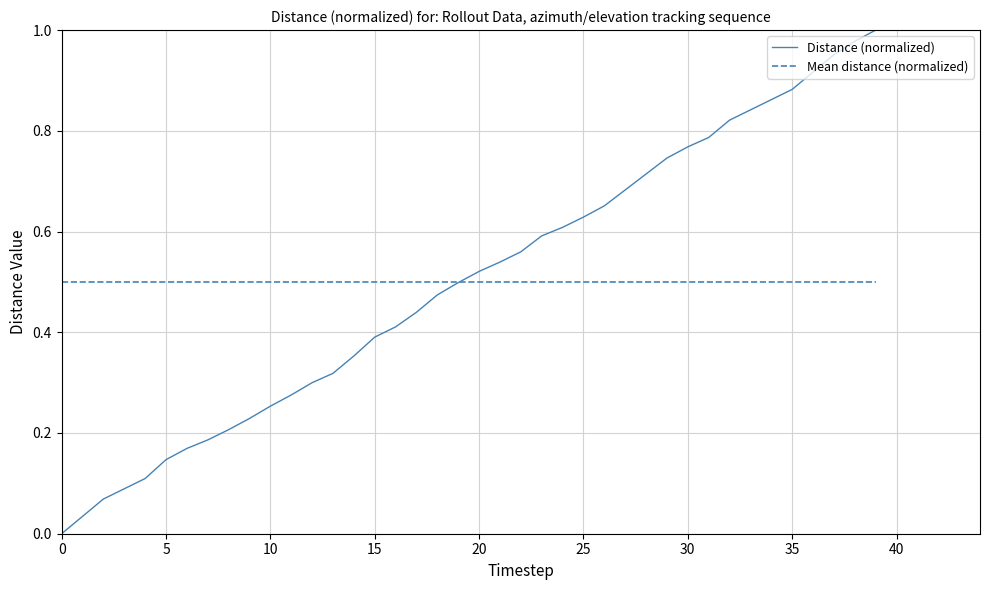

Which series has the largest range (max minus min)?

Distance (normalized)